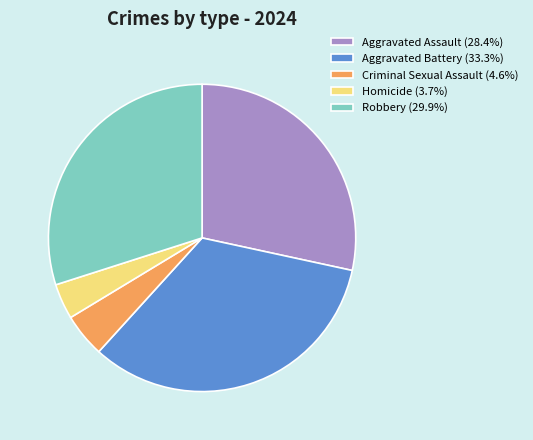

What is the ratio of the value at Criminal Sexual Assault to the value at Aggravated Assault?

0.2